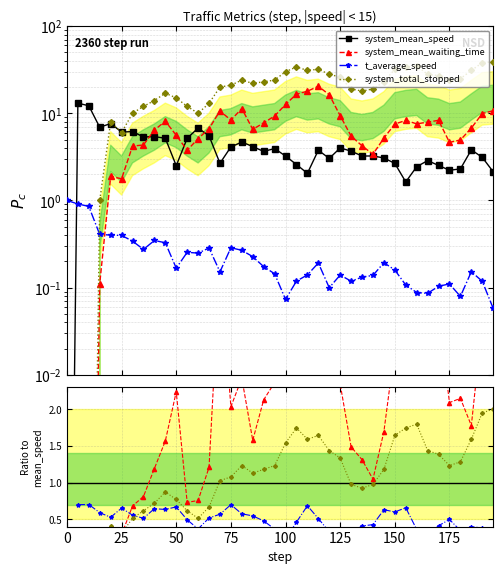

At which label does system_total_stopped reach its peak?

195.0